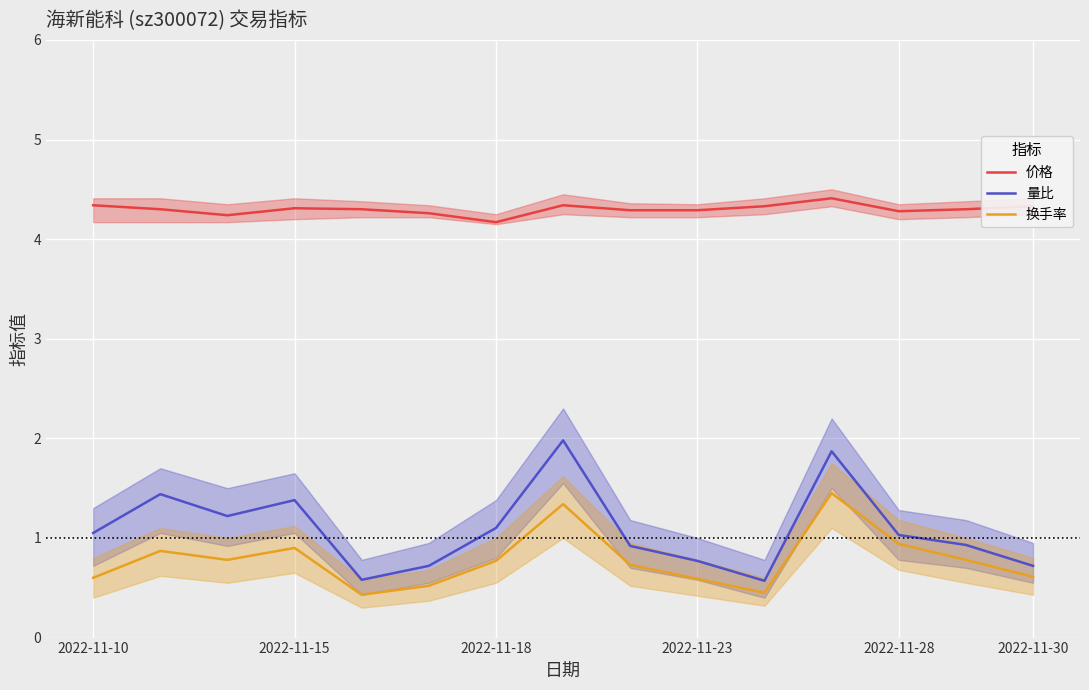

True or false: 换手率 has a value of 1.0 at 2022-11-23.

False